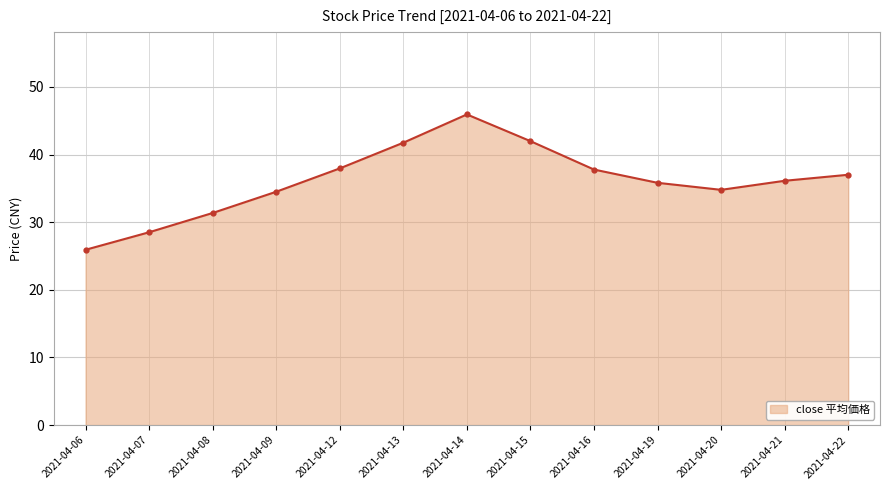

At which category does the data reach its first local peak?

2021-04-14